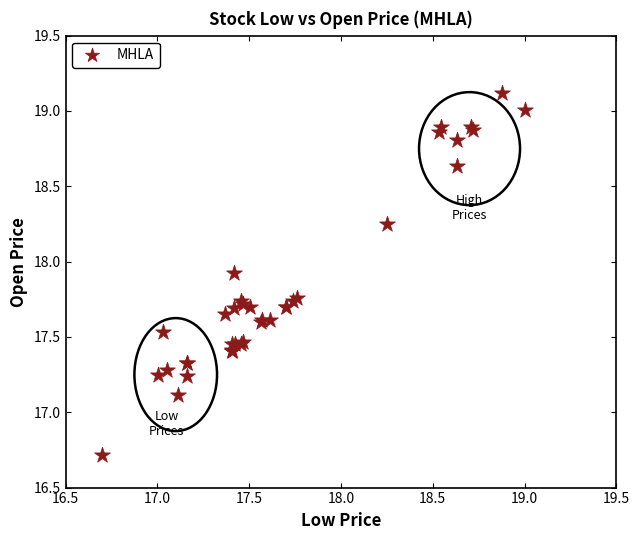

What Y value in the scatter plot is closest to 17?

17.1